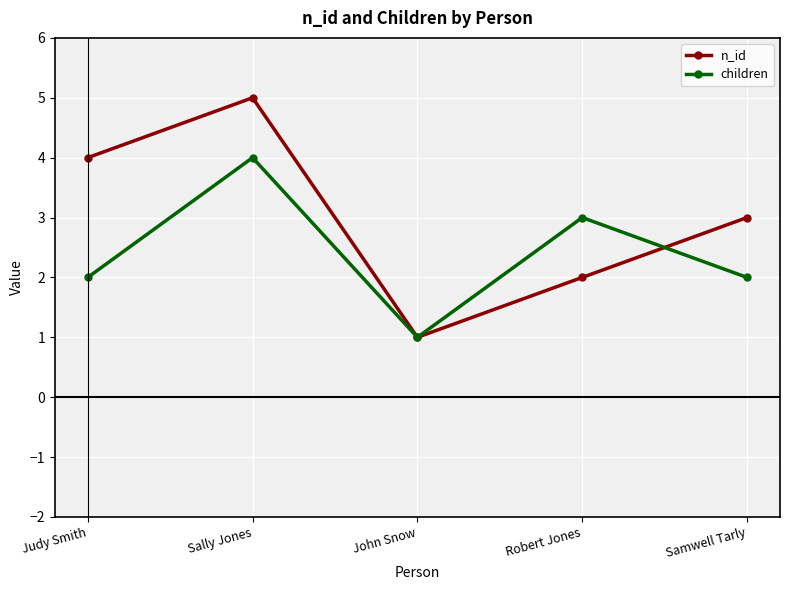

Rank the series by their maximum value, from highest to lowest.

n_id, children